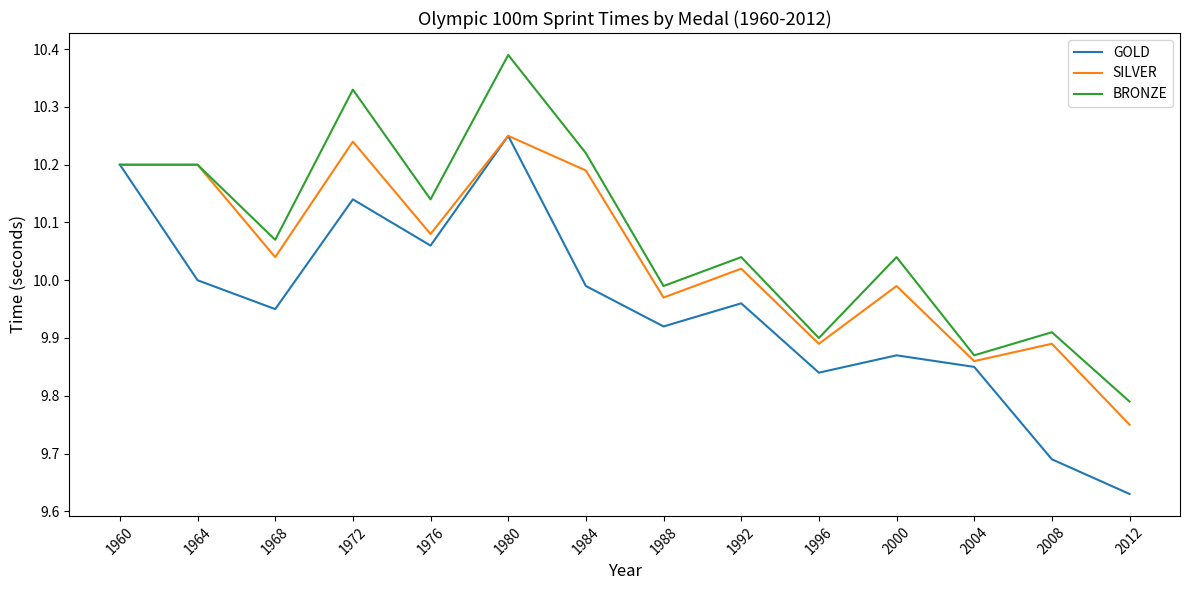

The value of SILVER at 2000 is 10.0. True or false?

True